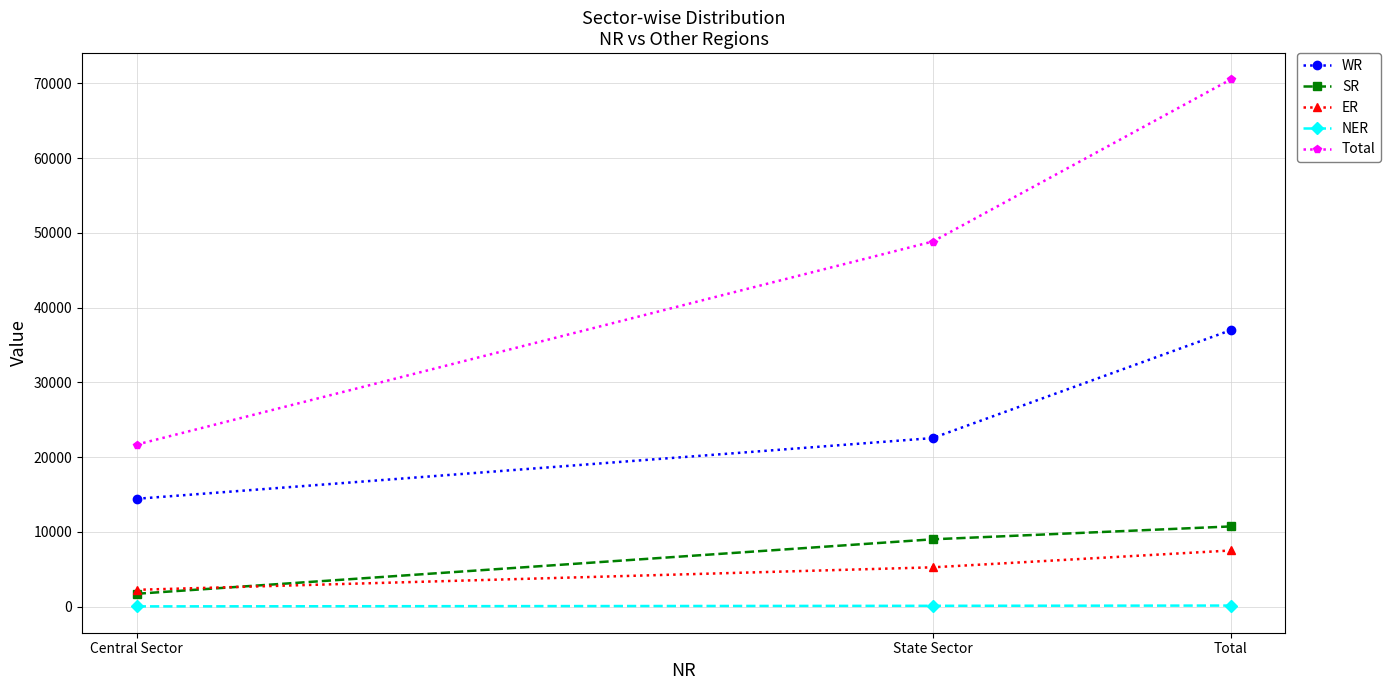

What is the value of the NER point at the 3rd from the left?

143